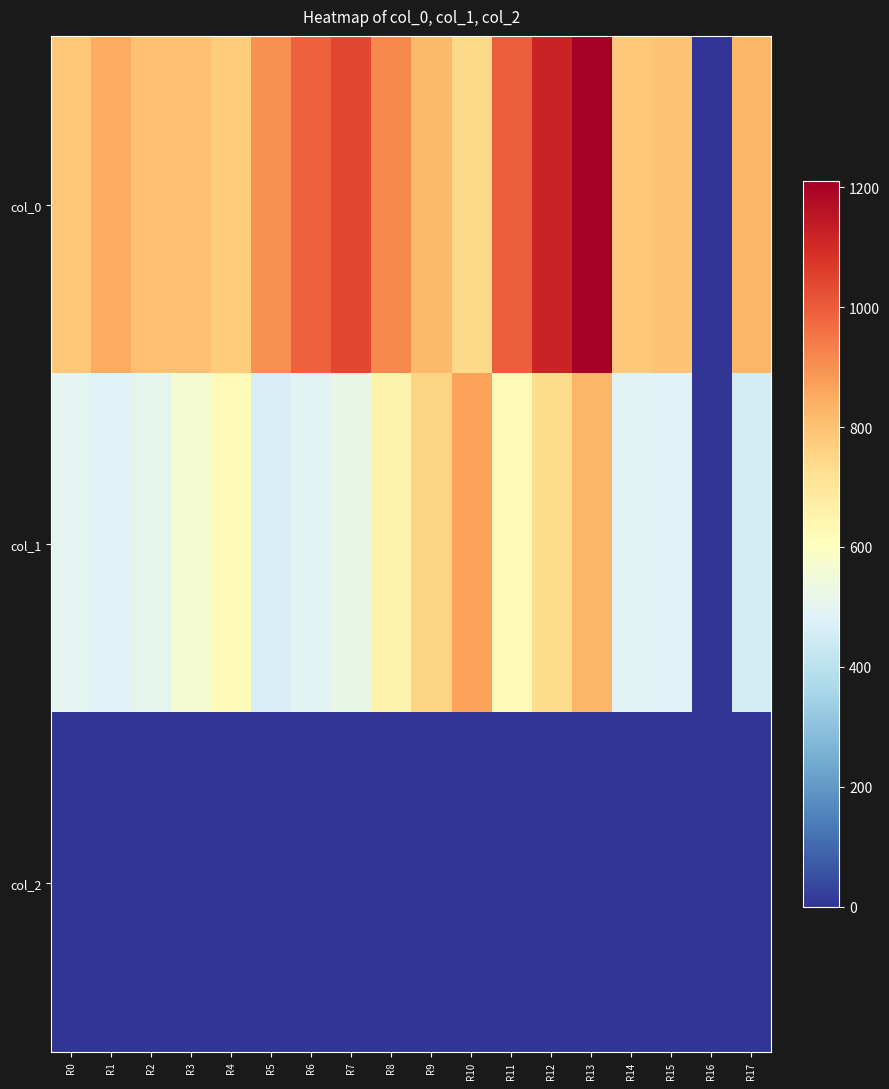

Reading left to right, transcribe all the data shown in this chart.

col_0: R0=786.7	R1=850.0	R2=803.3	R3=800.0	R4=773.3	R5=900.0	R6=990.0	R7=1043.3	R8=913.3	R9=813.3	R10=740.0	R11=993.3	R12=1120.0	R13=1210.0	R14=783.3	R15=790.0	R16=0.0	R17=823.3
col_1: R0=499.5	R1=486.0	R2=506.2	R3=567.0	R4=617.6	R5=465.8	R6=496.1	R7=523.1	R8=648.0	R9=752.6	R10=867.4	R11=627.8	R12=735.8	R13=823.5	R14=492.8	R15=482.6	R16=0.0	R17=455.6
col_2: R0=2.0	R1=2.0	R2=2.0	R3=2.0	R4=2.0	R5=2.0	R6=2.0	R7=2.0	R8=2.0	R9=2.0	R10=2.0	R11=2.0	R12=2.0	R13=2.0	R14=2.0	R15=2.0	R16=0.0	R17=2.0